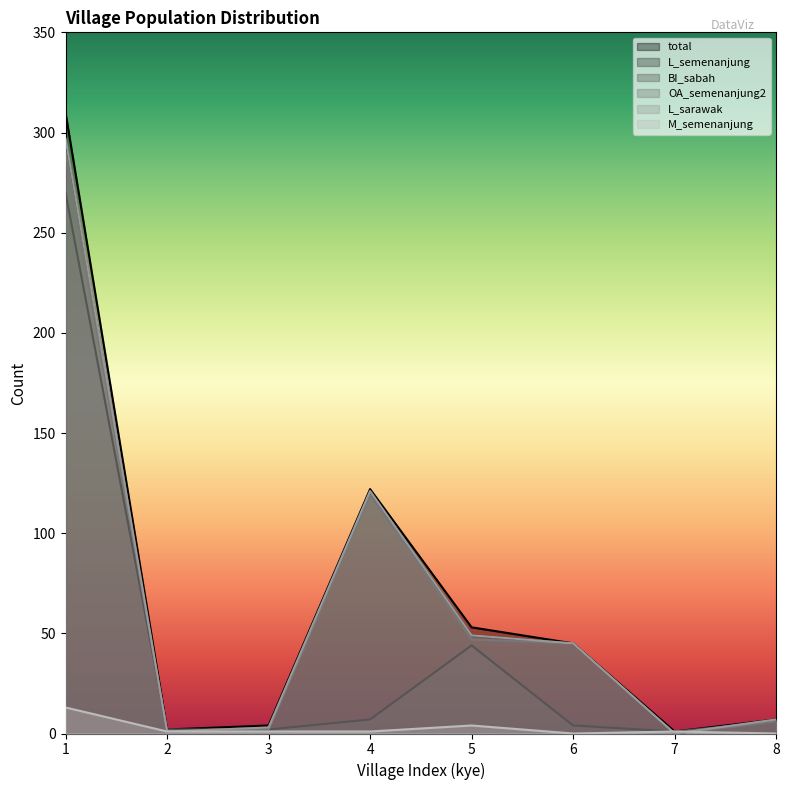

Which series has the widest spread of values?

total